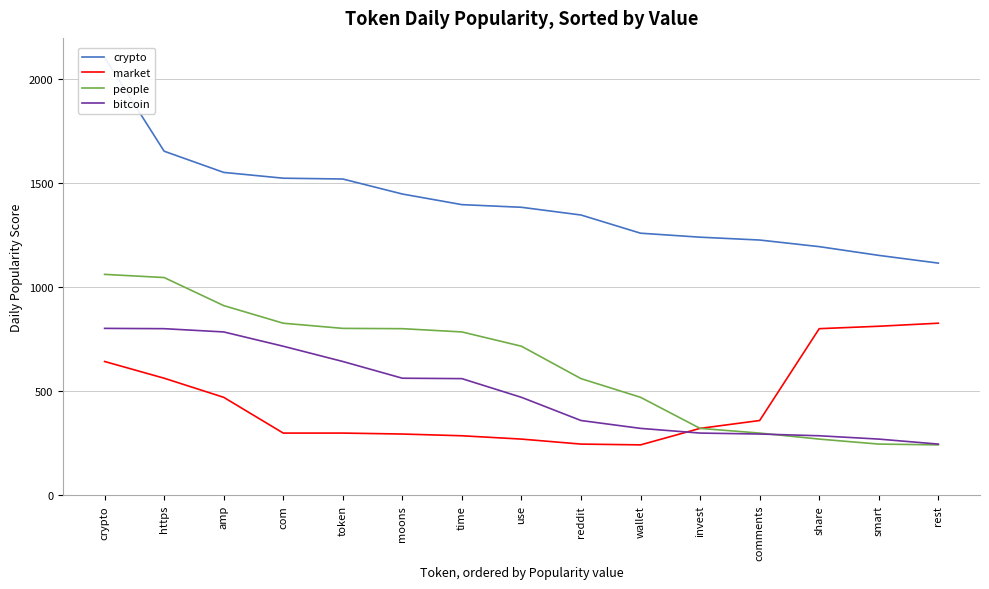

Where is bitcoin nearest to the value 524?

time